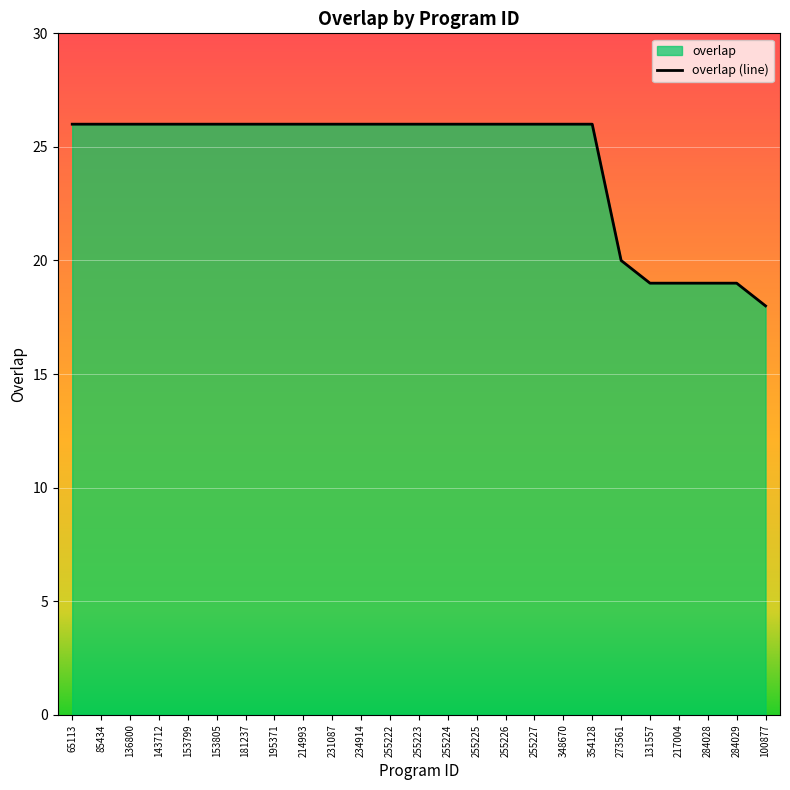

What position from the left is 255222?

12